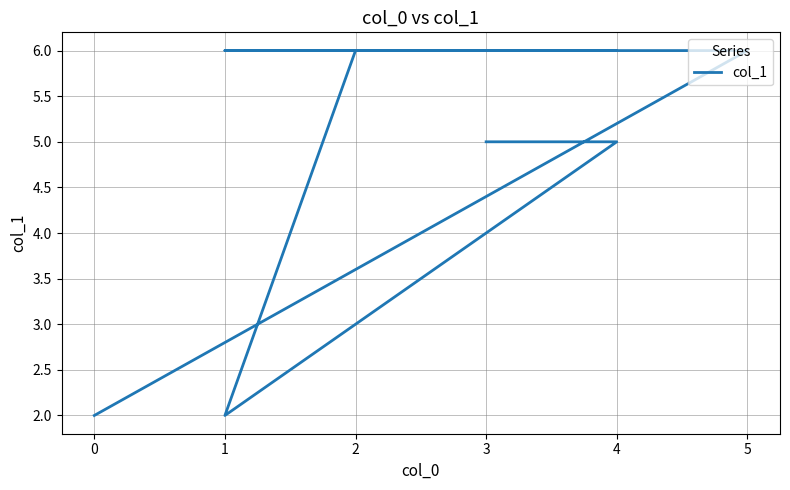

Which has a higher value, 5 or 4?

5